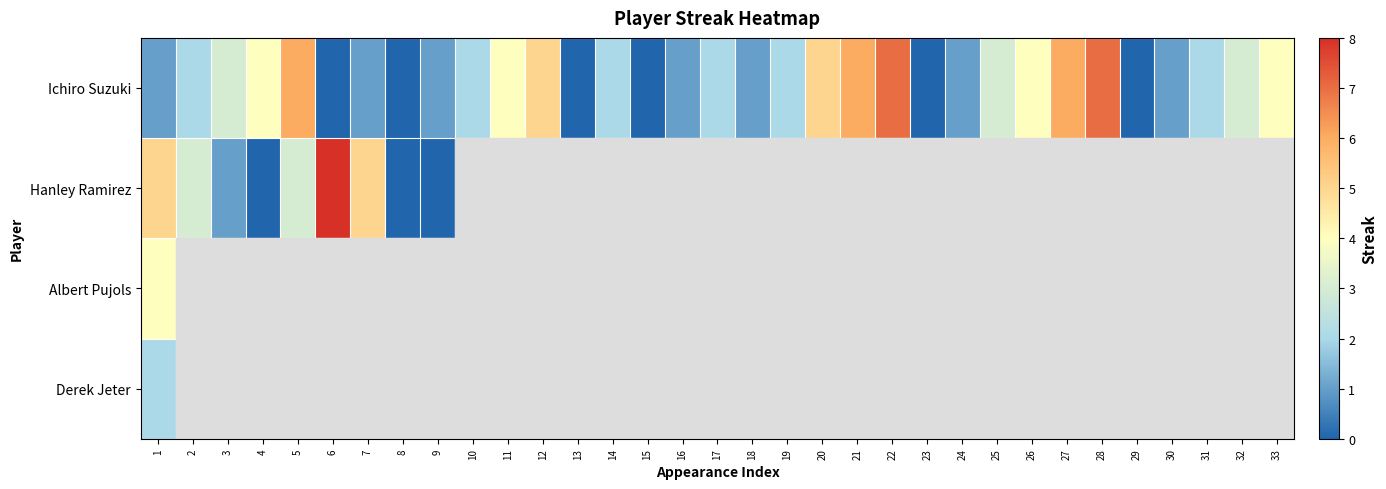

What is the average value of the Ichiro Suzuki series?

2.6